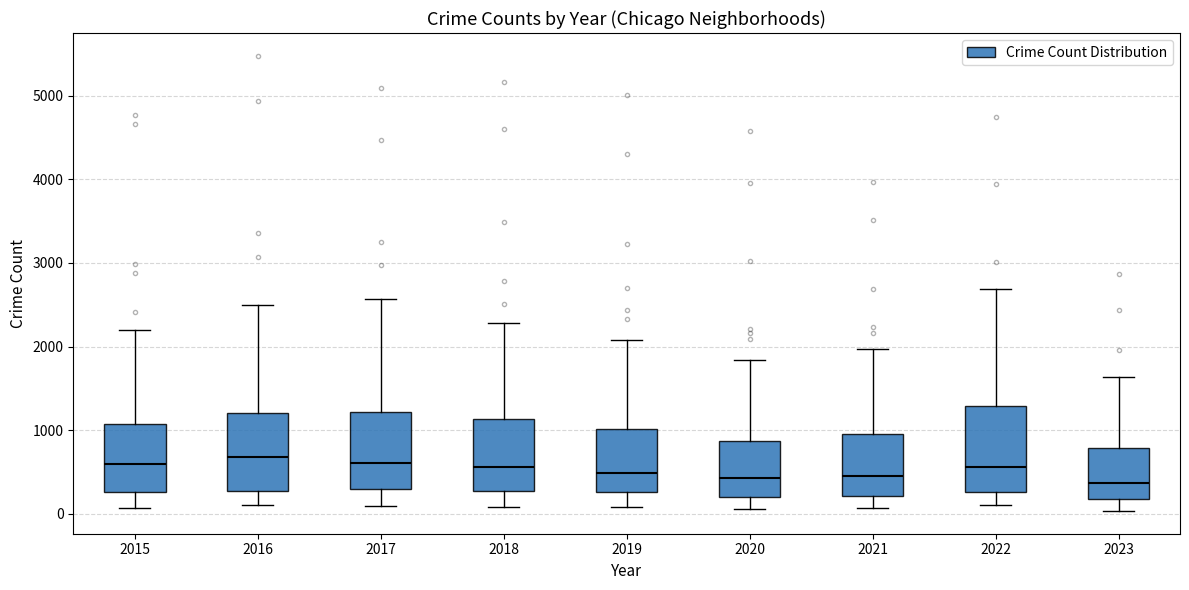

Reading left to right, read every box against the y-axis: the position of its median line, the range the box covers, and the ends of its whiskers. The values are not printed on the chart, so give them approximately, as read against the axis.

2015: median 600, box 300 to 1100, whiskers 100 to 2200
2016: median 700, box 300 to 1200, whiskers 100 to 2500
2017: median 600, box 300 to 1200, whiskers 100 to 2600
2018: median 600, box 300 to 1100, whiskers 100 to 2300
2019: median 500, box 300 to 1000, whiskers 100 to 2100
2020: median 400, box 200 to 900, whiskers 100 to 1800
2021: median 500, box 200 to 900, whiskers 100 to 2000
2022: median 600, box 300 to 1300, whiskers 100 to 2700
2023: median 400, box 200 to 800, whiskers 0 to 1600